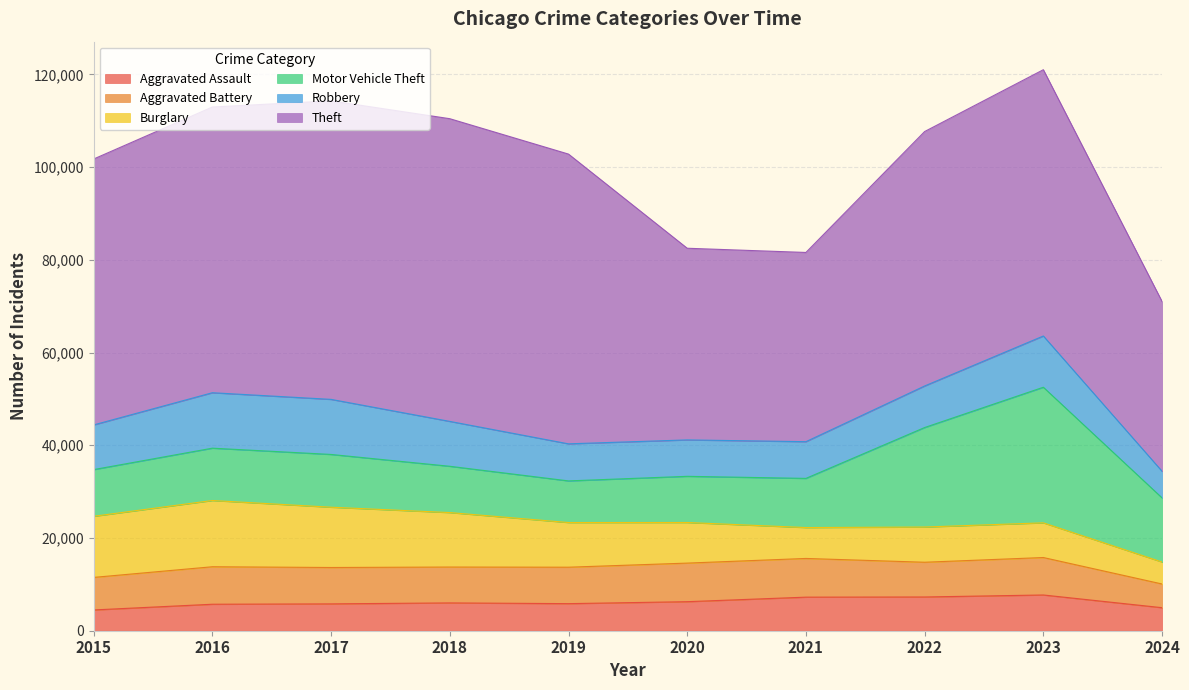

Reading right to left, what are all the values shown in this chart?

Aggravated Assault: 4969	7710	7280	7242	6265	5841	6001	5793	5713	4480
Aggravated Battery: 5111	8078	7491	8347	8320	7858	7735	7845	8086	7019
Burglary: 4738	7482	7593	6662	8758	9638	11747	13001	14289	13184
Motor Vehicle Theft: 13833	29246	21461	10603	9959	8977	9985	11380	11285	10068
Robbery: 5740	11054	8963	7920	7855	7995	9681	11880	11960	9638
Theft: 36613	57433	54879	40813	41338	62495	65289	64386	61623	57351